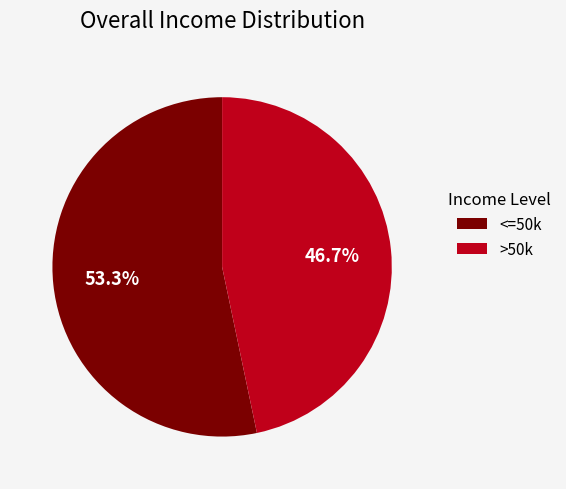

Does any single category account for the majority?

Yes